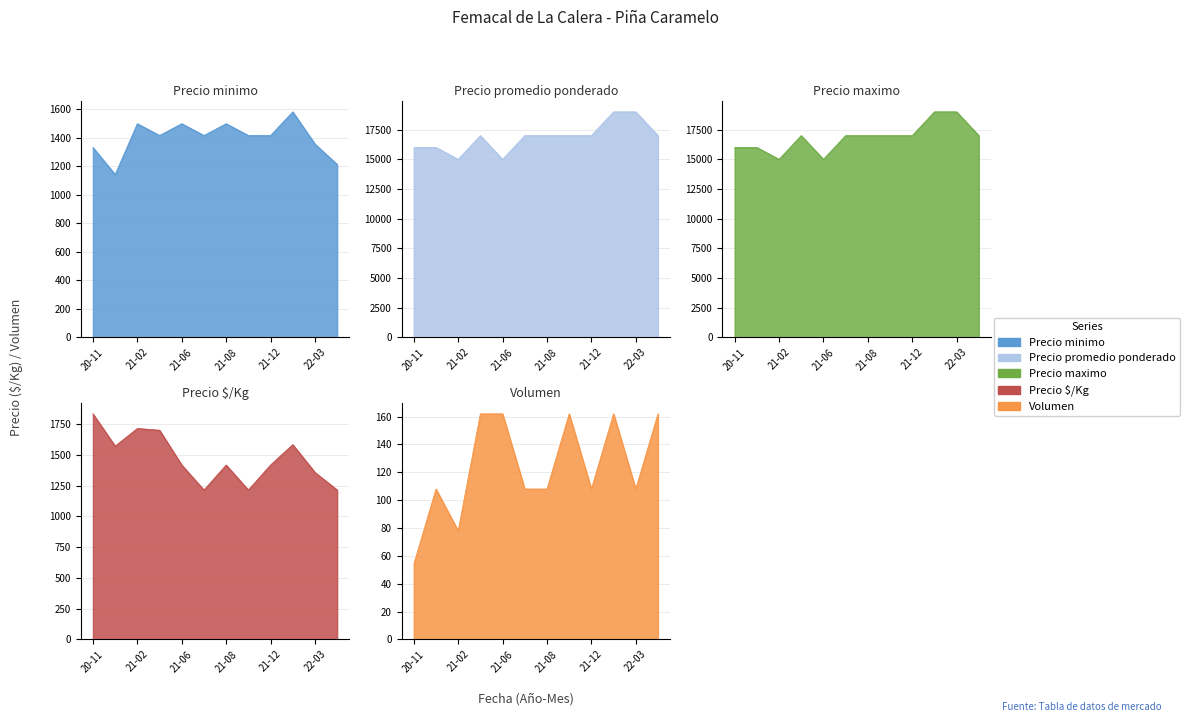

What is the difference between the maximum and minimum values in the Precio minimo series?

440